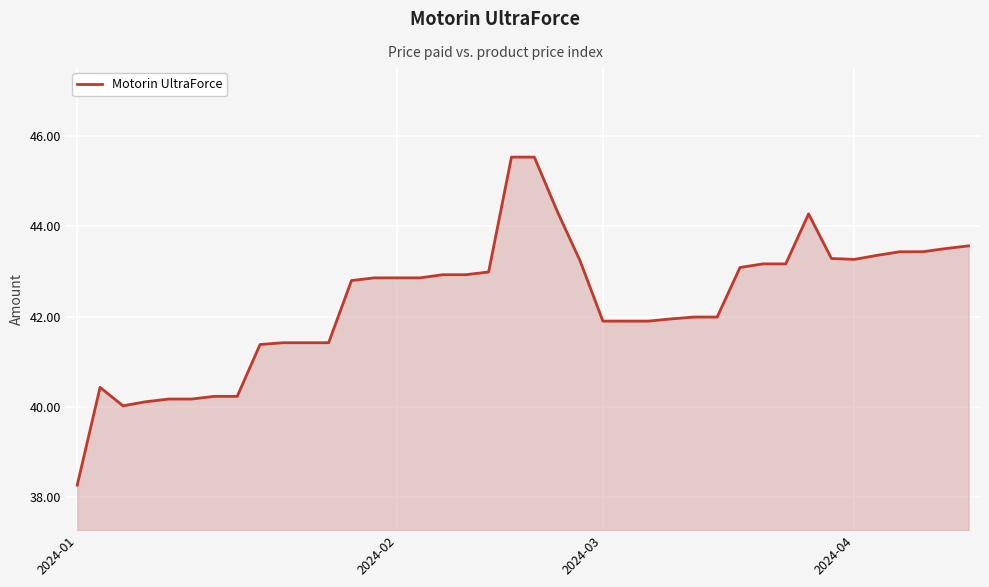

What is the difference between the maximum and minimum values?

7.3